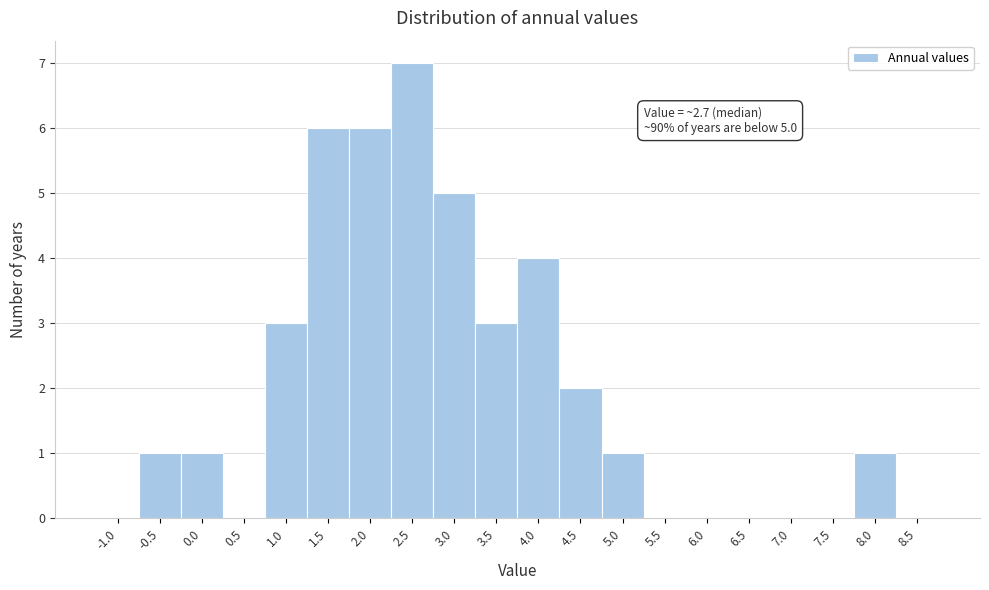

Reading left to right, list all the values displayed in this chart.

-1.0=0	-0.5=1	0.0=1	0.5=0	1.0=3	1.5=6	2.0=6	2.5=7	3.0=5	3.5=3	4.0=4	4.5=2	5.0=1	5.5=0	6.0=0	6.5=0	7.0=0	7.5=0	8.0=1	8.5=0